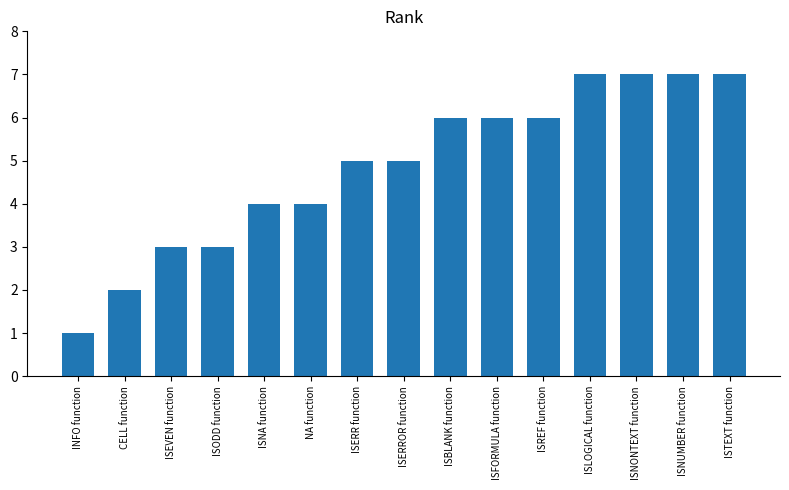

What is the greatest value displayed?

7